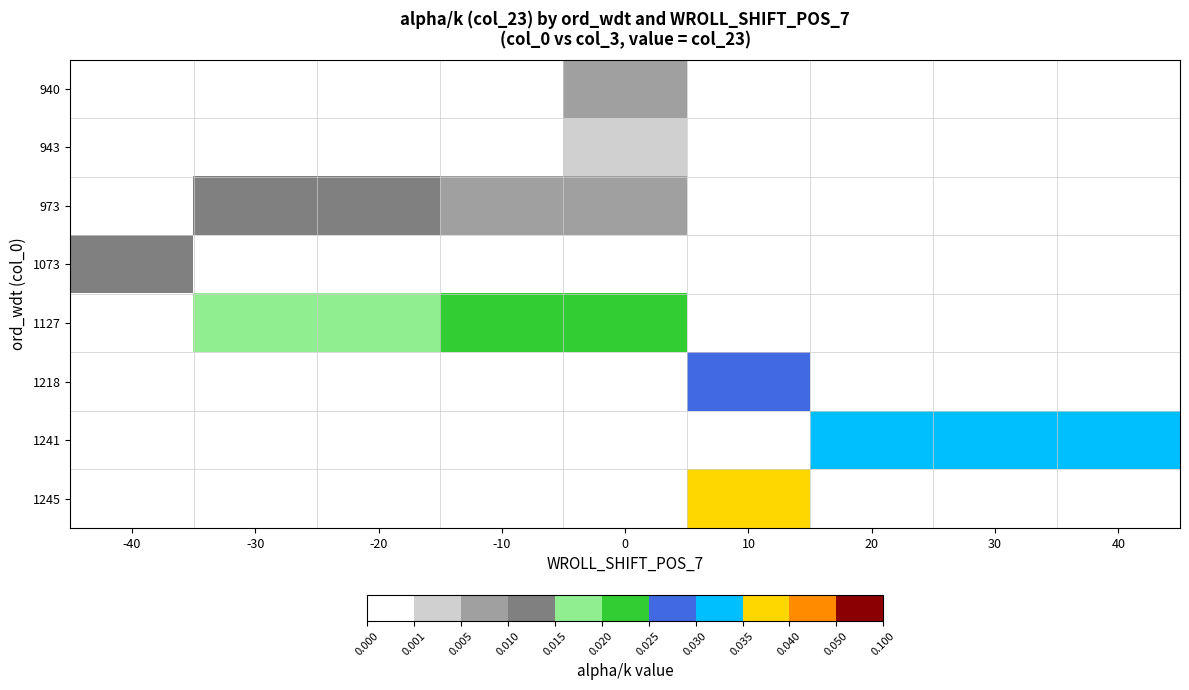

How many positive values does the 943 series have?

1